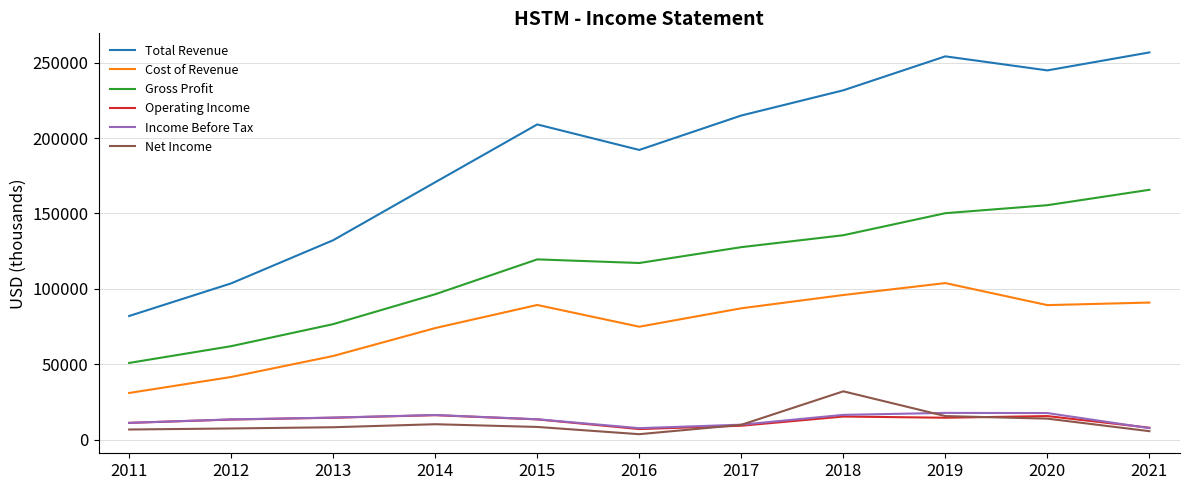

Is the value of Gross Profit at 2012 greater than the value of Cost of Revenue at 2020?

No